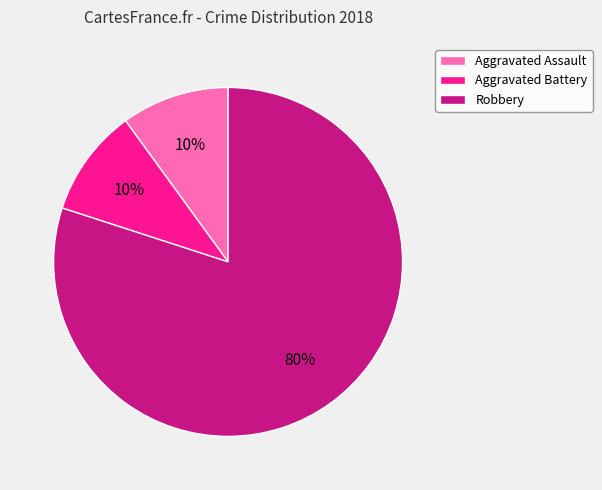

Combined, do Robbery and Aggravated Battery account for over 50%?

Yes